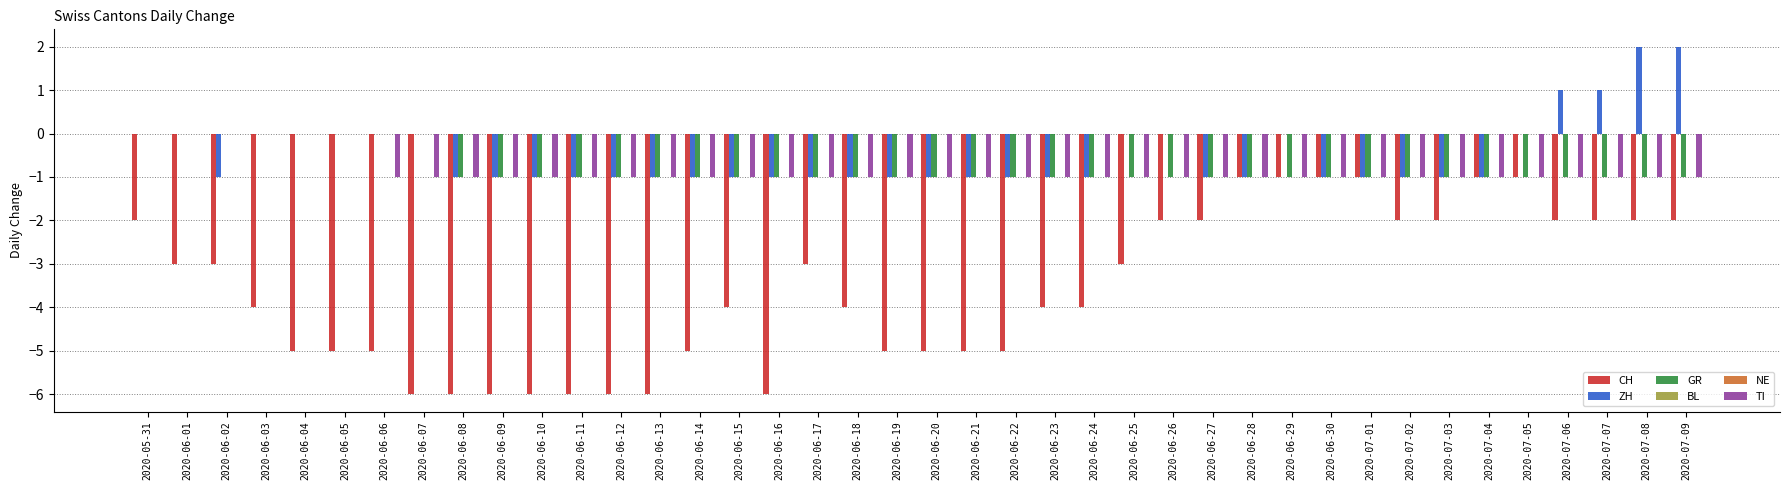

Reading left to right, extract all data points from this chart.

CH: 2020-05-31=-2	2020-06-01=-3	2020-06-02=-3	2020-06-03=-4	2020-06-04=-5	2020-06-05=-5	2020-06-06=-5	2020-06-07=-6	2020-06-08=-6	2020-06-09=-6	2020-06-10=-6	2020-06-11=-6	2020-06-12=-6	2020-06-13=-6	2020-06-14=-5	2020-06-15=-4	2020-06-16=-6	2020-06-17=-3	2020-06-18=-4	2020-06-19=-5	2020-06-20=-5	2020-06-21=-5	2020-06-22=-5	2020-06-23=-4	2020-06-24=-4	2020-06-25=-3	2020-06-26=-2	2020-06-27=-2	2020-06-28=-1	2020-06-29=-1	2020-06-30=-1	2020-07-01=-1	2020-07-02=-2	2020-07-03=-2	2020-07-04=-1	2020-07-05=-1	2020-07-06=-2	2020-07-07=-2	2020-07-08=-2	2020-07-09=-2
ZH: 2020-05-31=0	2020-06-01=0	2020-06-02=-1	2020-06-03=0	2020-06-04=0	2020-06-05=0	2020-06-06=0	2020-06-07=0	2020-06-08=-1	2020-06-09=-1	2020-06-10=-1	2020-06-11=-1	2020-06-12=-1	2020-06-13=-1	2020-06-14=-1	2020-06-15=-1	2020-06-16=-1	2020-06-17=-1	2020-06-18=-1	2020-06-19=-1	2020-06-20=-1	2020-06-21=-1	2020-06-22=-1	2020-06-23=-1	2020-06-24=-1	2020-06-25=0	2020-06-26=0	2020-06-27=-1	2020-06-28=-1	2020-06-29=0	2020-06-30=-1	2020-07-01=-1	2020-07-02=-1	2020-07-03=-1	2020-07-04=-1	2020-07-05=0	2020-07-06=1	2020-07-07=1	2020-07-08=2	2020-07-09=2
GR: 2020-05-31=0	2020-06-01=0	2020-06-02=0	2020-06-03=0	2020-06-04=0	2020-06-05=0	2020-06-06=0	2020-06-07=0	2020-06-08=-1	2020-06-09=-1	2020-06-10=-1	2020-06-11=-1	2020-06-12=-1	2020-06-13=-1	2020-06-14=-1	2020-06-15=-1	2020-06-16=-1	2020-06-17=-1	2020-06-18=-1	2020-06-19=-1	2020-06-20=-1	2020-06-21=-1	2020-06-22=-1	2020-06-23=-1	2020-06-24=-1	2020-06-25=-1	2020-06-26=-1	2020-06-27=-1	2020-06-28=-1	2020-06-29=-1	2020-06-30=-1	2020-07-01=-1	2020-07-02=-1	2020-07-03=-1	2020-07-04=-1	2020-07-05=-1	2020-07-06=-1	2020-07-07=-1	2020-07-08=-1	2020-07-09=-1
BL: 2020-05-31=0	2020-06-01=0	2020-06-02=0	2020-06-03=0	2020-06-04=0	2020-06-05=0	2020-06-06=0	2020-06-07=0	2020-06-08=0	2020-06-09=0	2020-06-10=0	2020-06-11=0	2020-06-12=0	2020-06-13=0	2020-06-14=0	2020-06-15=0	2020-06-16=0	2020-06-17=0	2020-06-18=0	2020-06-19=0	2020-06-20=0	2020-06-21=0	2020-06-22=0	2020-06-23=0	2020-06-24=0	2020-06-25=0	2020-06-26=0	2020-06-27=0	2020-06-28=0	2020-06-29=0	2020-06-30=0	2020-07-01=0	2020-07-02=0	2020-07-03=0	2020-07-04=0	2020-07-05=0	2020-07-06=0	2020-07-07=0	2020-07-08=0	2020-07-09=0
NE: 2020-05-31=0	2020-06-01=0	2020-06-02=0	2020-06-03=0	2020-06-04=0	2020-06-05=0	2020-06-06=0	2020-06-07=0	2020-06-08=0	2020-06-09=0	2020-06-10=0	2020-06-11=0	2020-06-12=0	2020-06-13=0	2020-06-14=0	2020-06-15=0	2020-06-16=0	2020-06-17=0	2020-06-18=0	2020-06-19=0	2020-06-20=0	2020-06-21=0	2020-06-22=0	2020-06-23=0	2020-06-24=0	2020-06-25=0	2020-06-26=0	2020-06-27=0	2020-06-28=0	2020-06-29=0	2020-06-30=0	2020-07-01=0	2020-07-02=0	2020-07-03=0	2020-07-04=0	2020-07-05=0	2020-07-06=0	2020-07-07=0	2020-07-08=0	2020-07-09=0
TI: 2020-05-31=0	2020-06-01=0	2020-06-02=0	2020-06-03=0	2020-06-04=0	2020-06-05=0	2020-06-06=-1	2020-06-07=-1	2020-06-08=-1	2020-06-09=-1	2020-06-10=-1	2020-06-11=-1	2020-06-12=-1	2020-06-13=-1	2020-06-14=-1	2020-06-15=-1	2020-06-16=-1	2020-06-17=-1	2020-06-18=-1	2020-06-19=-1	2020-06-20=-1	2020-06-21=-1	2020-06-22=-1	2020-06-23=-1	2020-06-24=-1	2020-06-25=-1	2020-06-26=-1	2020-06-27=-1	2020-06-28=-1	2020-06-29=-1	2020-06-30=-1	2020-07-01=-1	2020-07-02=-1	2020-07-03=-1	2020-07-04=-1	2020-07-05=-1	2020-07-06=-1	2020-07-07=-1	2020-07-08=-1	2020-07-09=-1